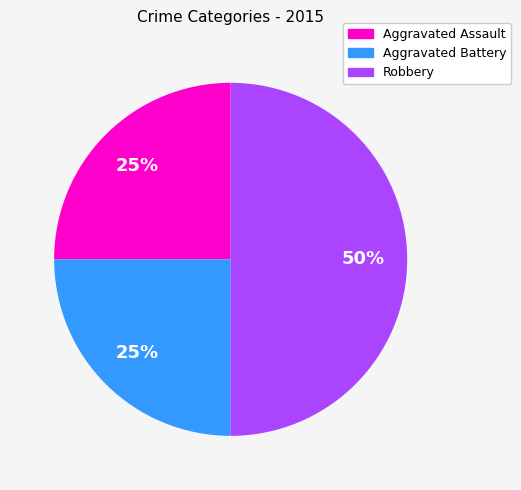

Which category has the biggest portion of the pie?

Robbery